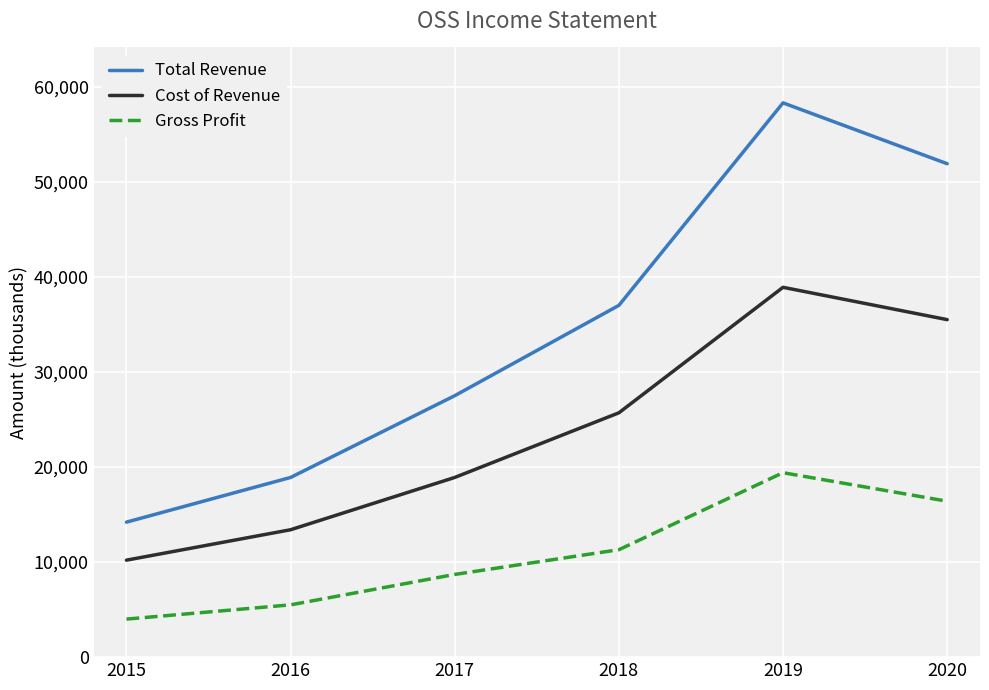

How many series are shown in this chart?

3